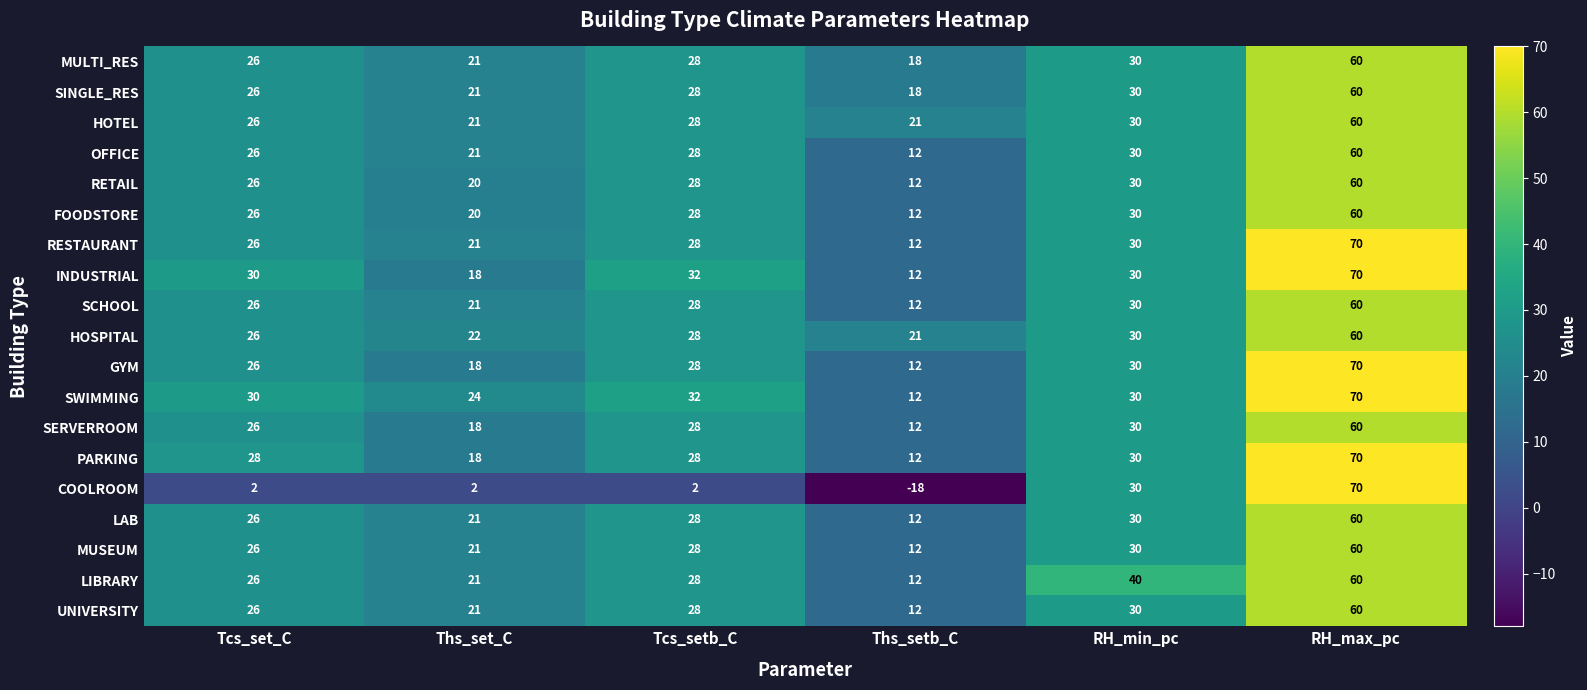

Count the number of categories in the chart.

6